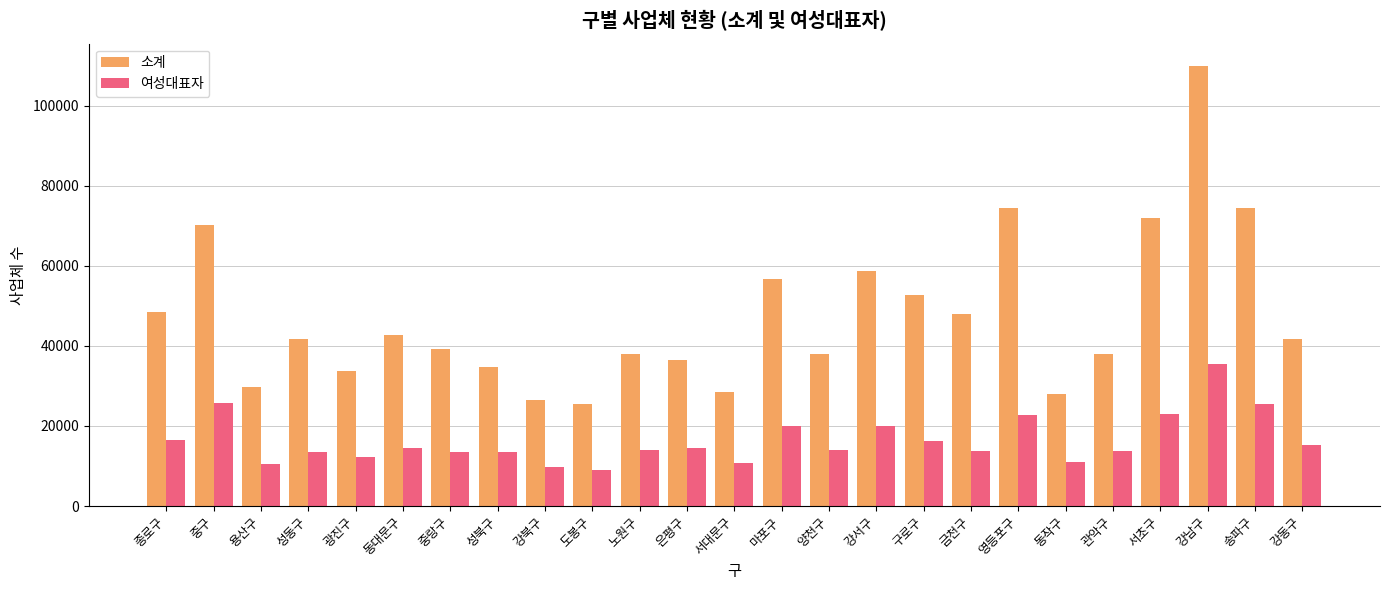

At which label does 여성대표자 first exceed 14092?

종로구